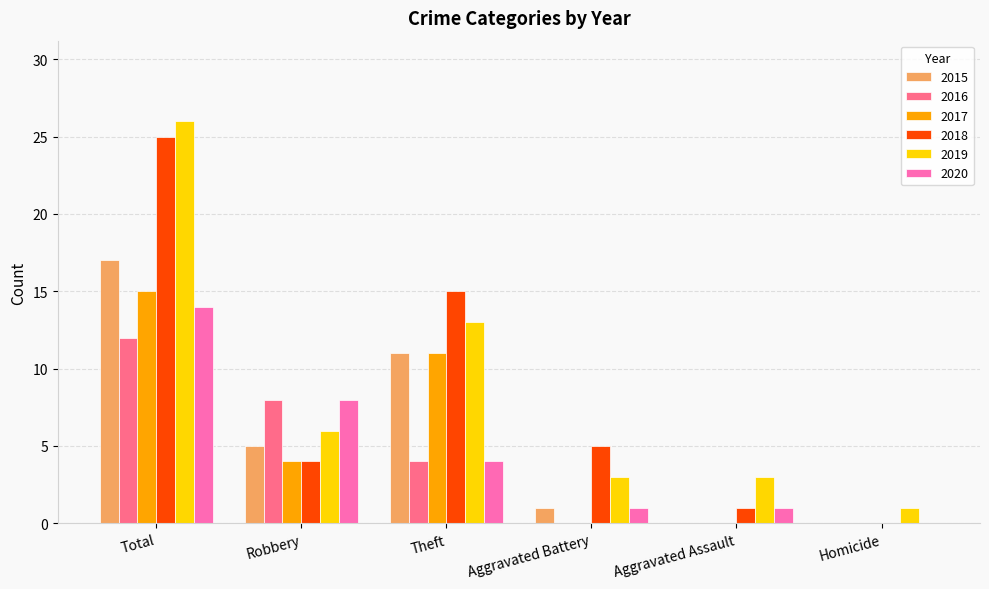

Reading right to left, what are all the values shown in this chart?

2015: 0	0	1	11	5	17
2016: 0	0	0	4	8	12
2017: 0	0	0	11	4	15
2018: 0	1	5	15	4	25
2019: 1	3	3	13	6	26
2020: 0	1	1	4	8	14